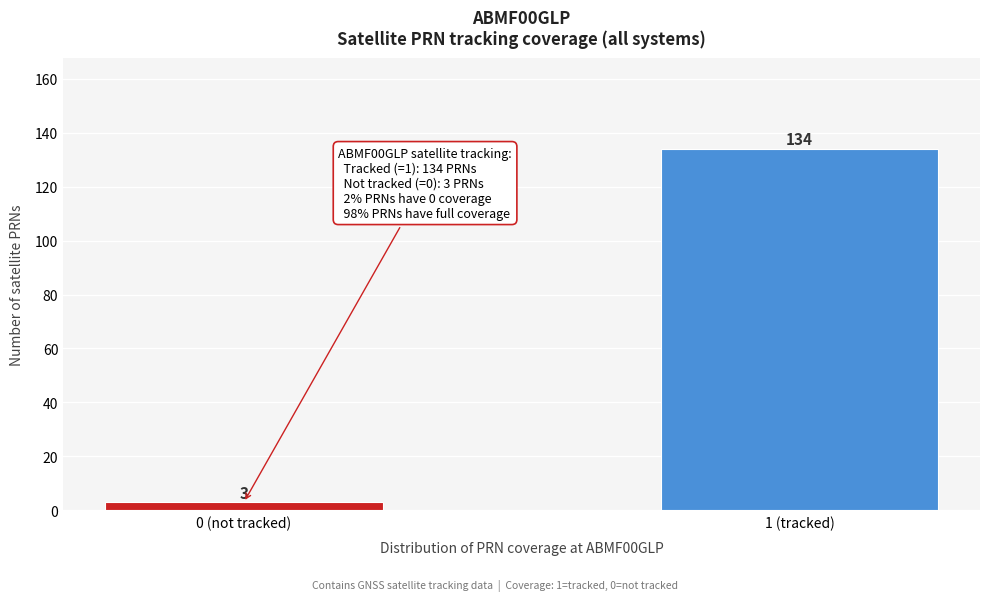

Reading right to left, extract all data points from this chart.

1 (tracked)=134	0 (not tracked)=3